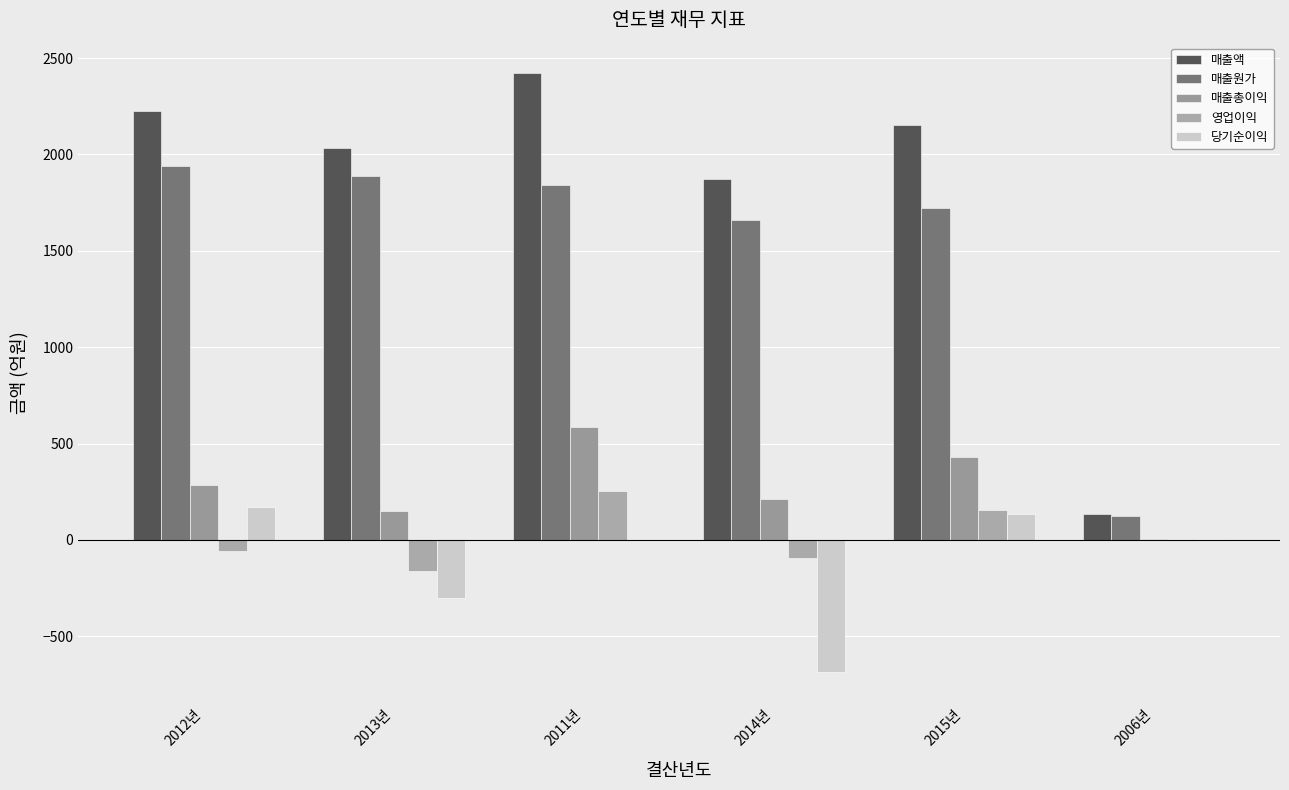

What is the sum of all 매출액 values?

10839.9